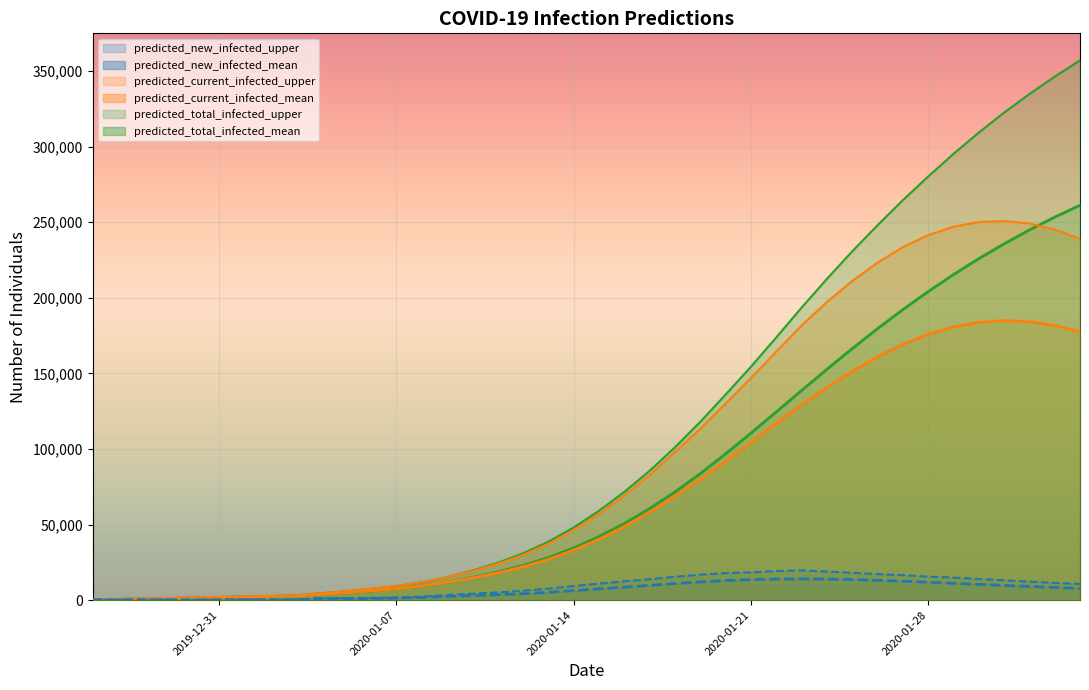

Reading left to right, what are all the values shown in this chart?

predicted_current_infected_mean: 302	604	906	1208	1510	1812	2114	2415	2717	3832	4940	6150	7568	9419	11946	14725	18054	22096	27040	33096	40302	48664	58209	68935	79952	91884	104353	116980	129281	140777	151387	160955	169209	175897	180776	183800	184970	184277	181749	177496
predicted_current_infected_upper: 350	700	1050	1400	1750	2100	2450	2800	3150	4566	5967	7509	9354	11827	15290	19239	24047	29980	37330	46369	57051	69209	82795	97972	113436	130037	146925	164413	181679	197223	211115	223237	233553	241476	247096	250148	250854	249203	245175	239097
predicted_total_infected_mean: 302	604	906	1208	1510	1812	2114	2415	2717	3832	4940	6150	7568	9419	11946	15027	18658	23002	28248	34606	42114	50778	60624	71652	83784	96824	110503	124549	138700	152723	166414	179613	192211	204144	215382	225914	235748	244901	253401	261280
predicted_total_infected_upper: 350	700	1050	1400	1750	2100	2450	2800	3150	4566	5967	7509	9354	11827	15290	19589	24747	31030	38730	48119	59151	71659	85595	101122	118002	136003	154434	173767	193506	212513	230704	247983	264582	280205	295215	309299	322513	334798	346296	357099
predicted_new_infected_mean: 302	302	302	302	302	302	302	302	302	1114	1108	1210	1418	1851	2527	3081	3631	4344	5246	6358	7508	8664	9847	11028	12132	13039	13680	14045	14151	14023	13691	13199	12598	11933	11237	10532	9834	9153	8500	7879
predicted_new_infected_upper: 350	350	350	350	350	350	350	350	350	1416	1401	1543	1845	2474	3463	4299	5158	6284	7700	9390	11032	12509	13936	15527	16880	18002	18431	19333	19739	19008	18191	17280	16600	15624	15010	14085	13215	12285	11499	10803